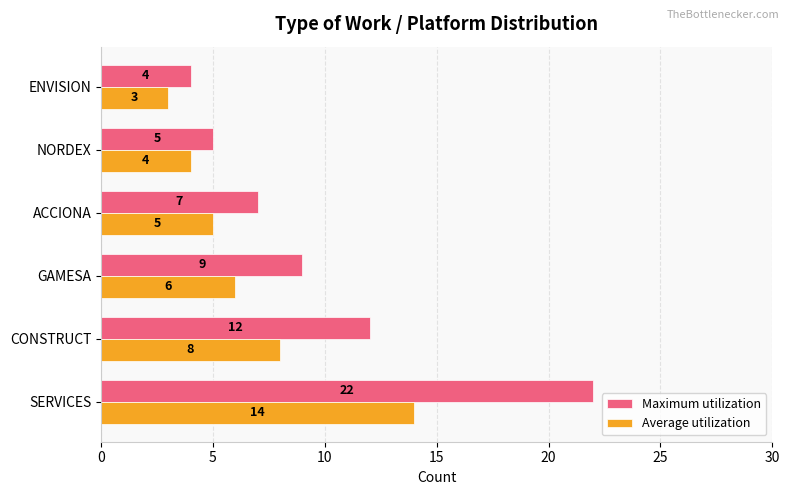

Is it true that Average utilization equals 4 at GAMESA?

False